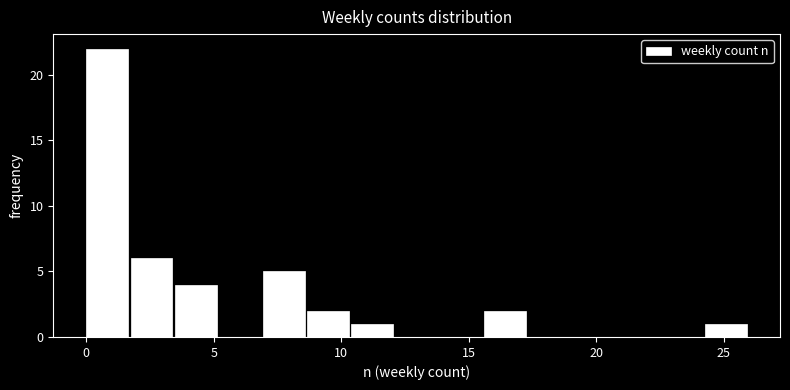

Read against the x-axis, roughly where is the centre of the tallest bar?

1.0